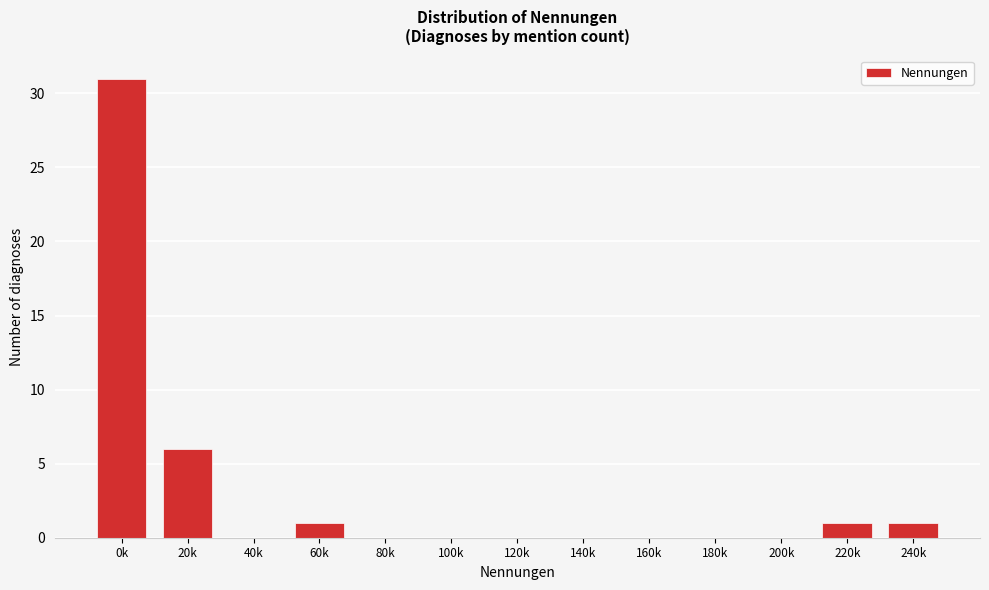

Reading left to right, what are all the values shown in this chart?

0k=31	20k=6	40k=0	60k=1	80k=0	100k=0	120k=0	140k=0	160k=0	180k=0	200k=0	220k=1	240k=1